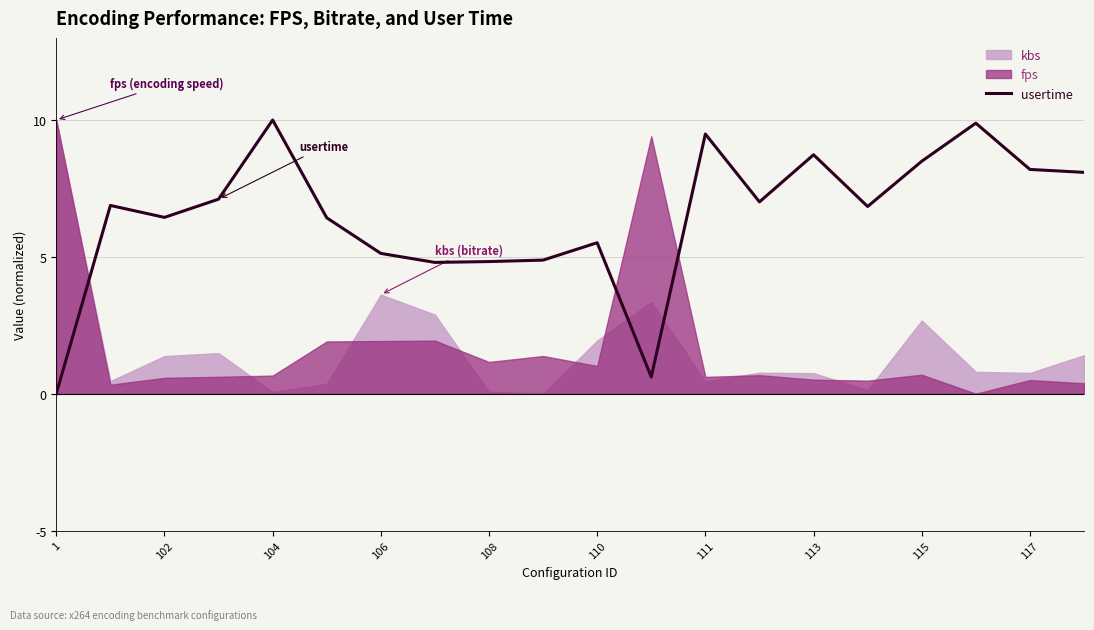

What is the greatest value displayed?

10.0